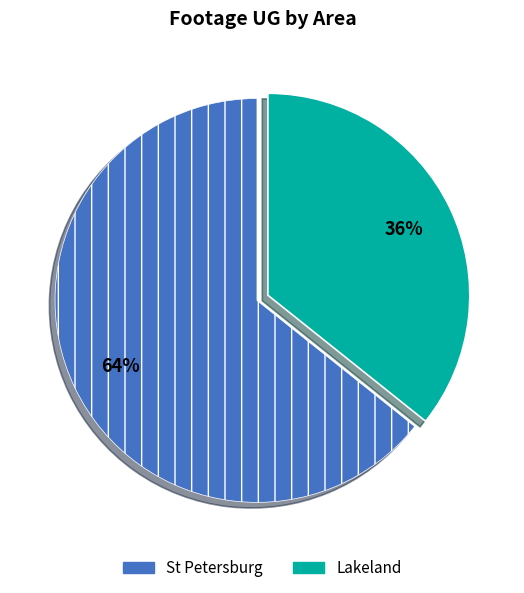

Is there a majority slice in this chart?

Yes